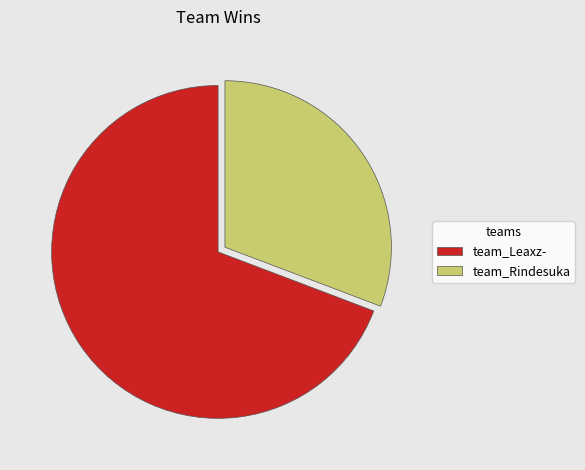

Which has a higher value, team_Leaxz- or team_Rindesuka?

team_Leaxz-